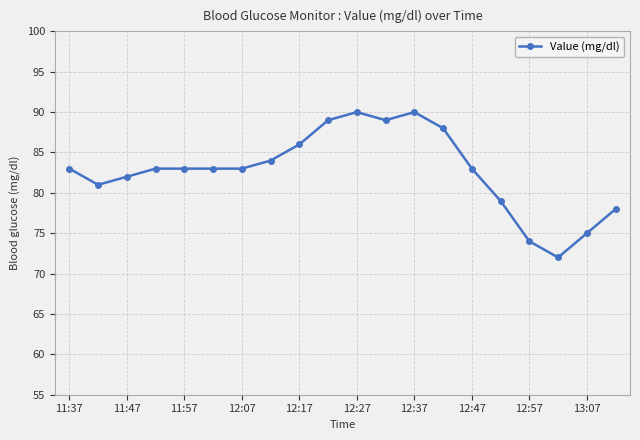

True or false: there are more than 0 points higher than both neighbors.

True